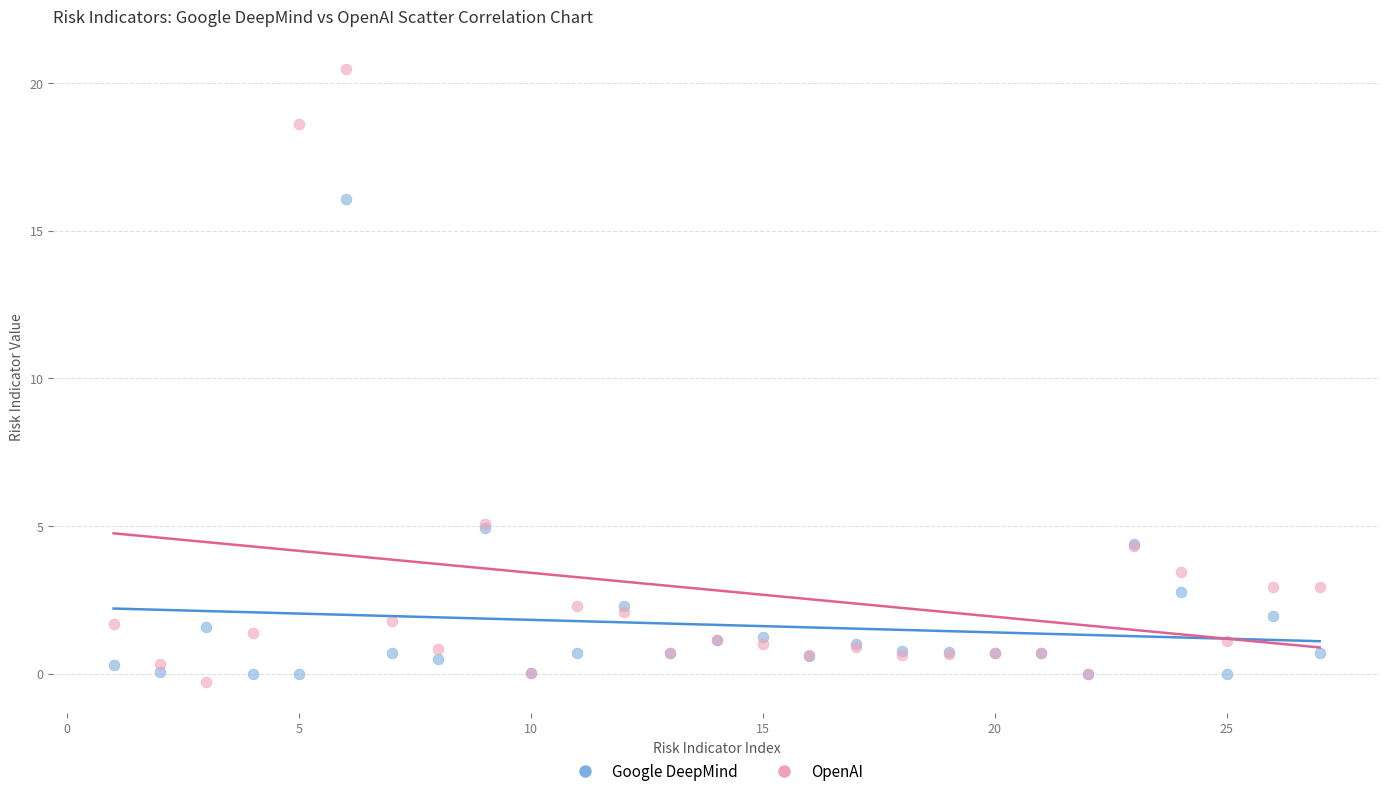

Which series has the largest Y range (max minus min)?

OpenAI